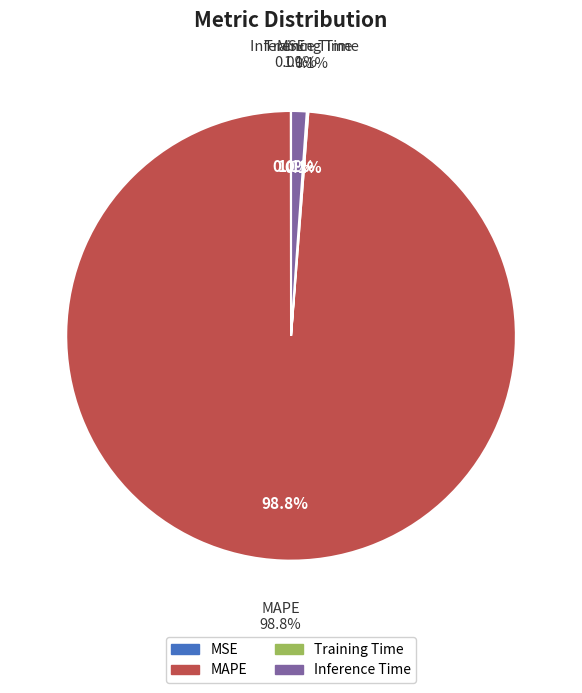

Which slice is the largest?

MAPE